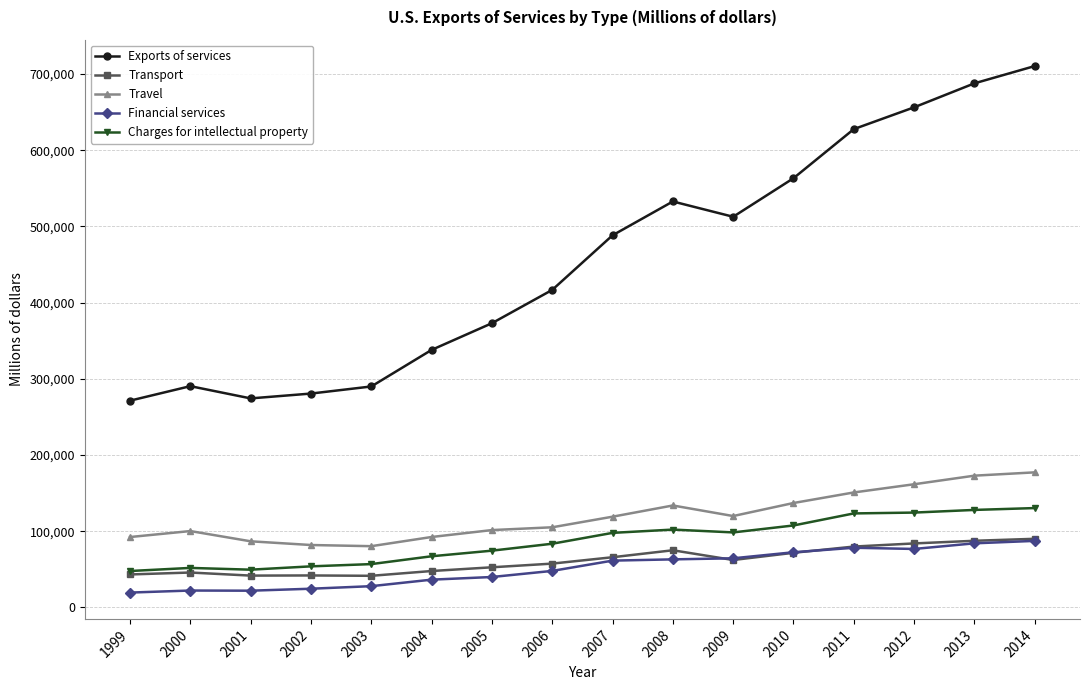

What is the minimum value for Travel?

80332